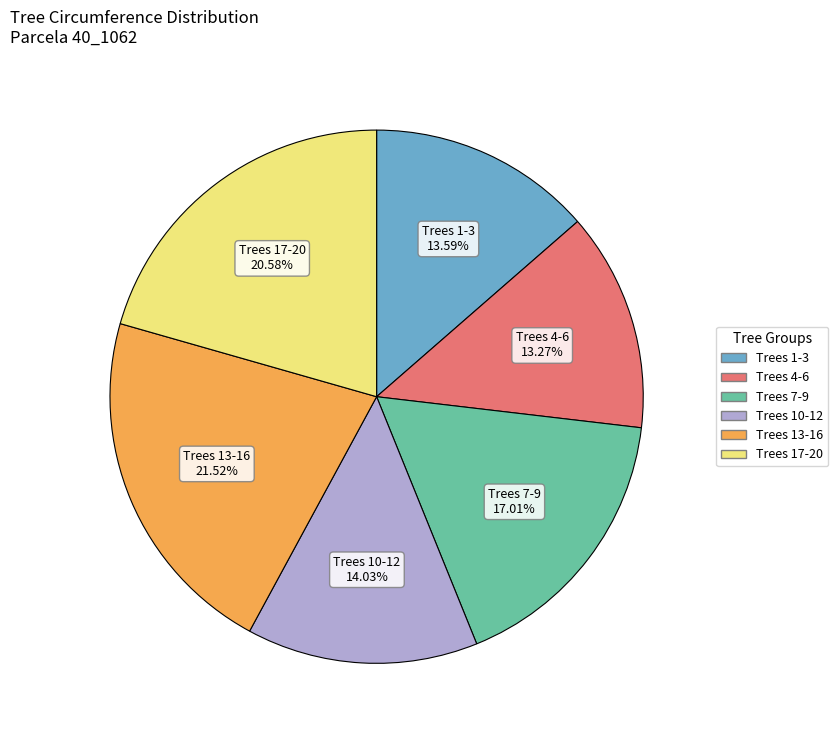

Is there a majority slice in this chart?

No